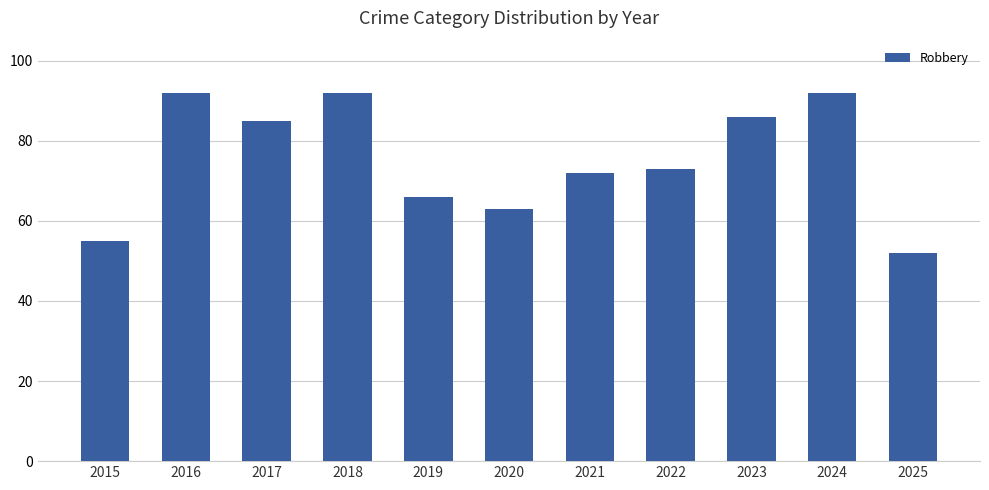

Reading left to right, extract all data points from this chart.

55	92	85	92	66	63	72	73	86	92	52